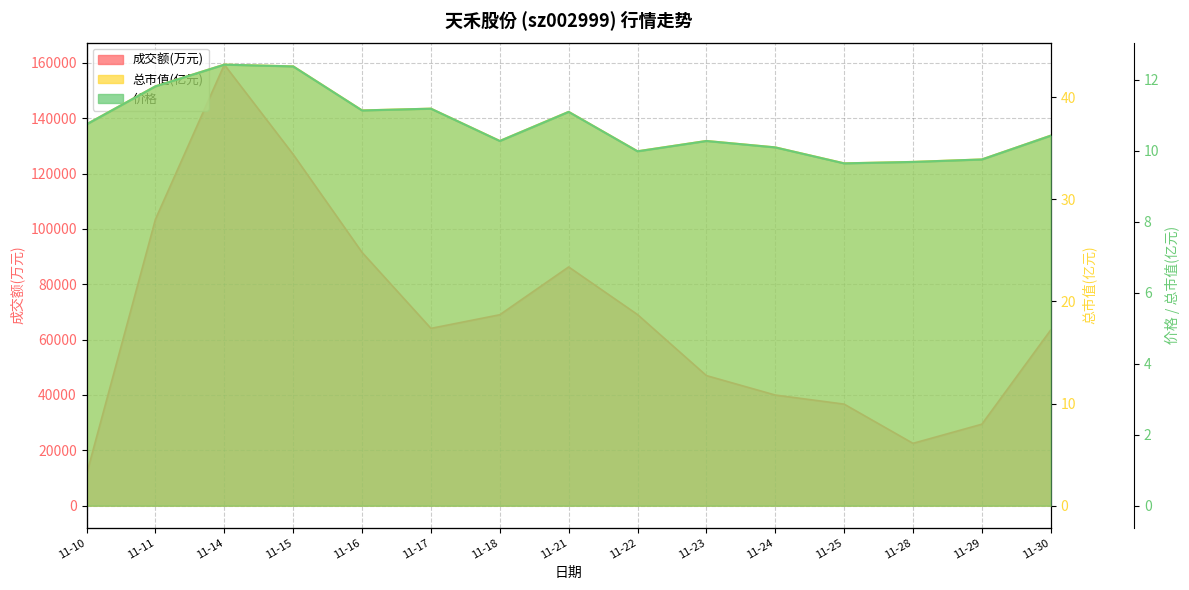

Reading left to right, transcribe all the data shown in this chart.

成交额(万元): 11437.0	103500.0	159356.0	126910.0	91511.0	64067.0	68988.0	86260.0	69045.0	47005.0	39977.0	36697.0	22525.0	29444.0	63481.0
总市值(亿元): 37.3	41.0	43.2	43.0	38.7	38.9	35.7	38.5	34.7	35.7	35.1	33.5	33.6	33.9	36.2
价格: 10.7	11.8	12.4	12.4	11.1	11.2	10.3	11.1	10.0	10.3	10.1	9.6	9.7	9.8	10.4